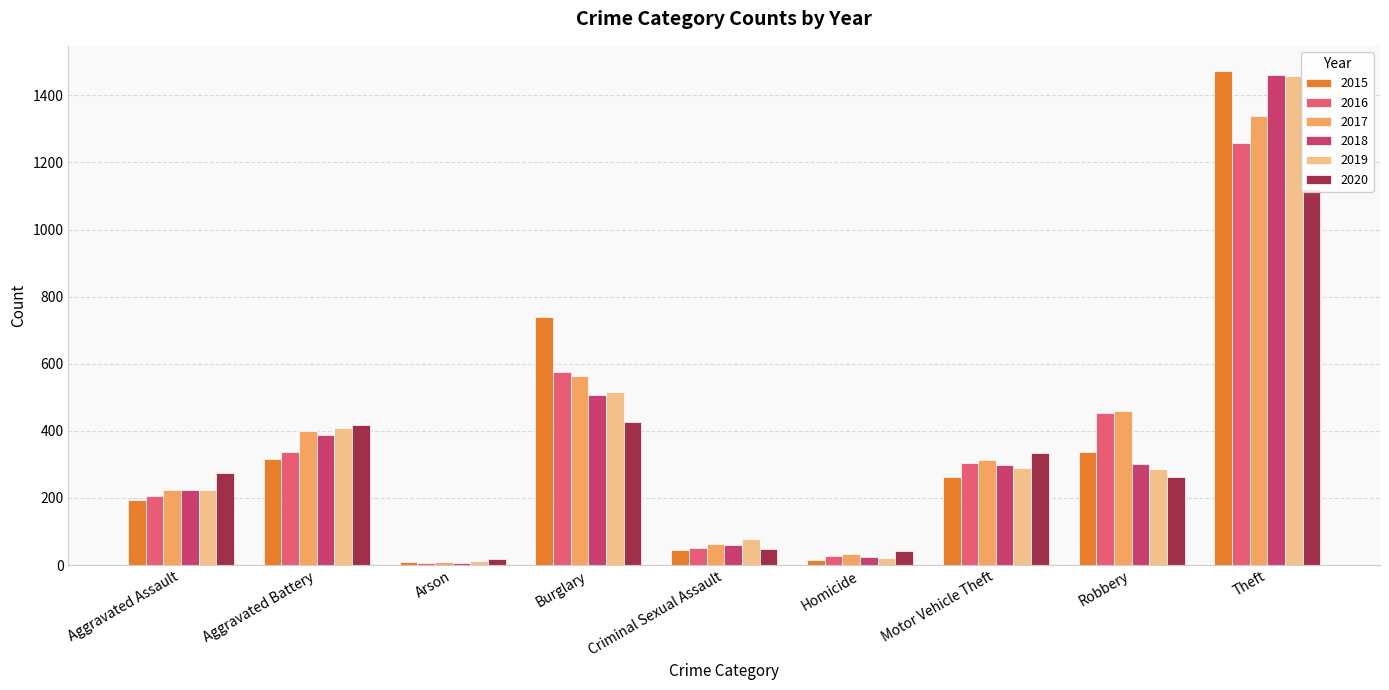

What is the label of the 1st bar from the right?

Theft